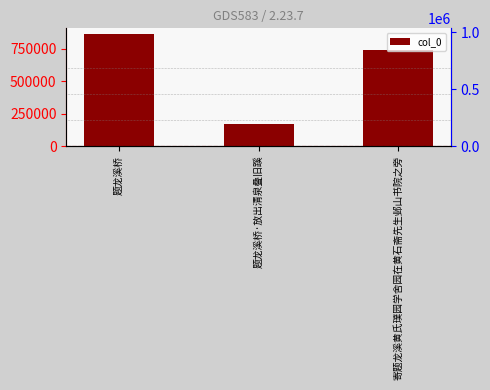

Reading right to left, extract all data points from this chart.

740759	173384	862987